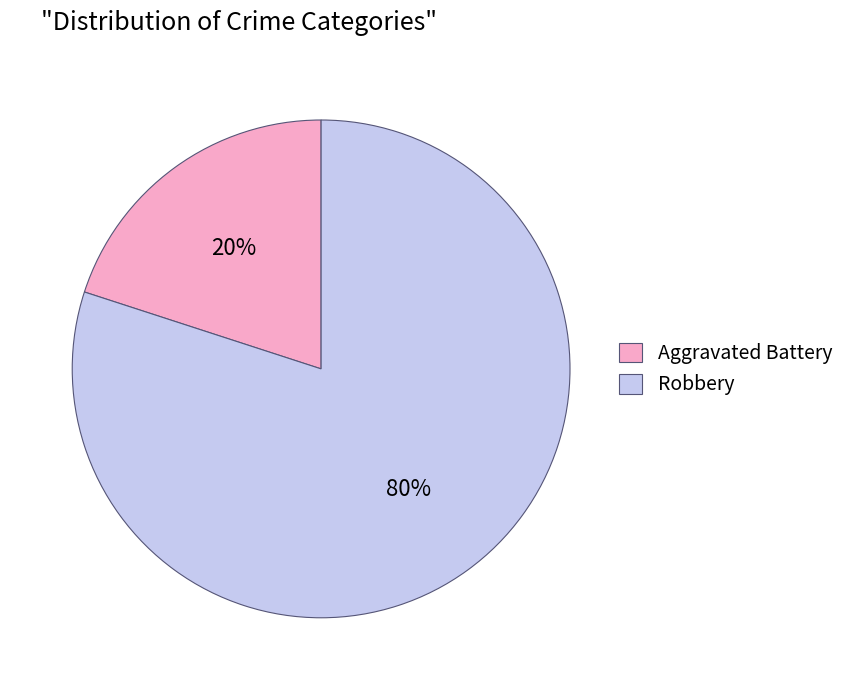

To the nearest percent, what portion does Robbery represent?

80%